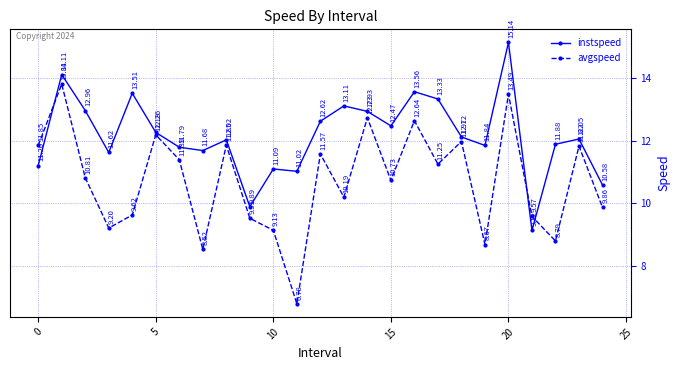

Does the chart display data point markers on the line(s)?

Yes